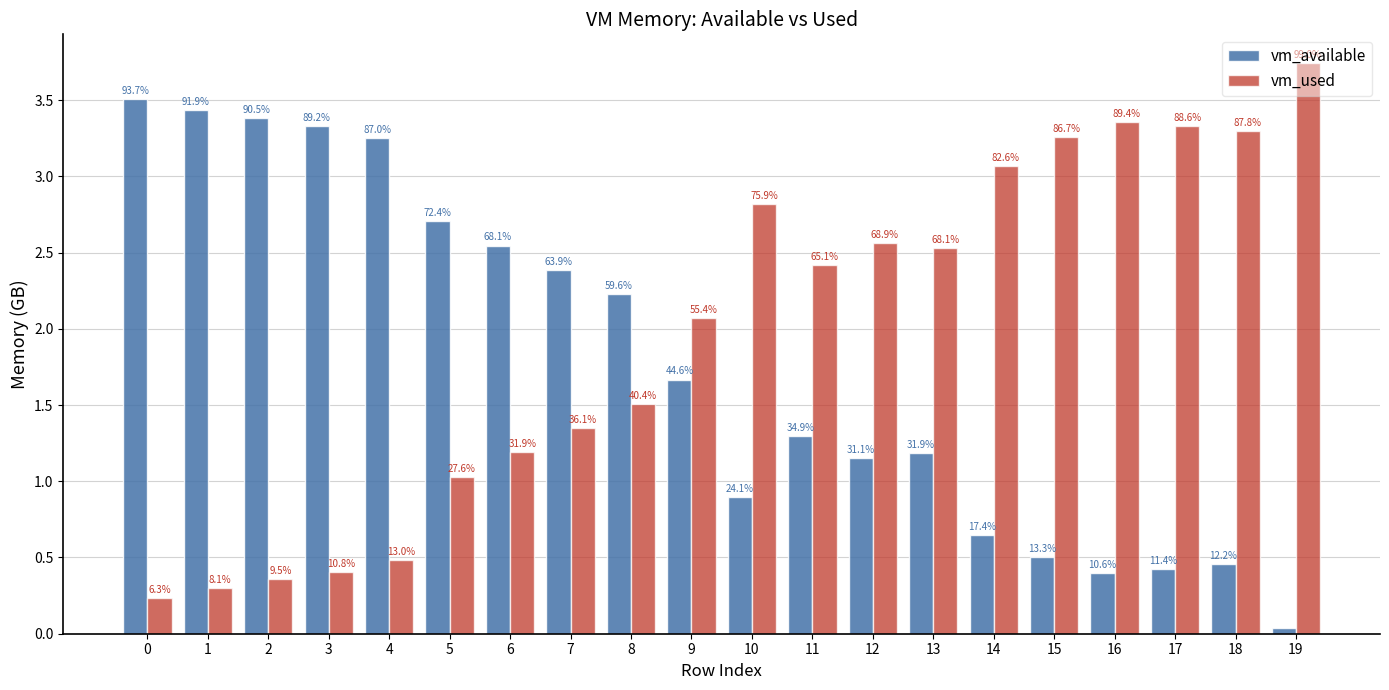

Reading left to right, list all the values displayed in this chart.

vm_available: 0=3.5	1=3.4	2=3.4	3=3.3	4=3.3	5=2.7	6=2.5	7=2.4	8=2.2	9=1.7	10=0.9	11=1.3	12=1.2	13=1.2	14=0.6	15=0.5	16=0.4	17=0.4	18=0.5	19=0.0
vm_used: 0=0.2	1=0.3	2=0.4	3=0.4	4=0.5	5=1.0	6=1.2	7=1.3	8=1.5	9=2.1	10=2.8	11=2.4	12=2.6	13=2.5	14=3.1	15=3.3	16=3.4	17=3.3	18=3.3	19=3.7